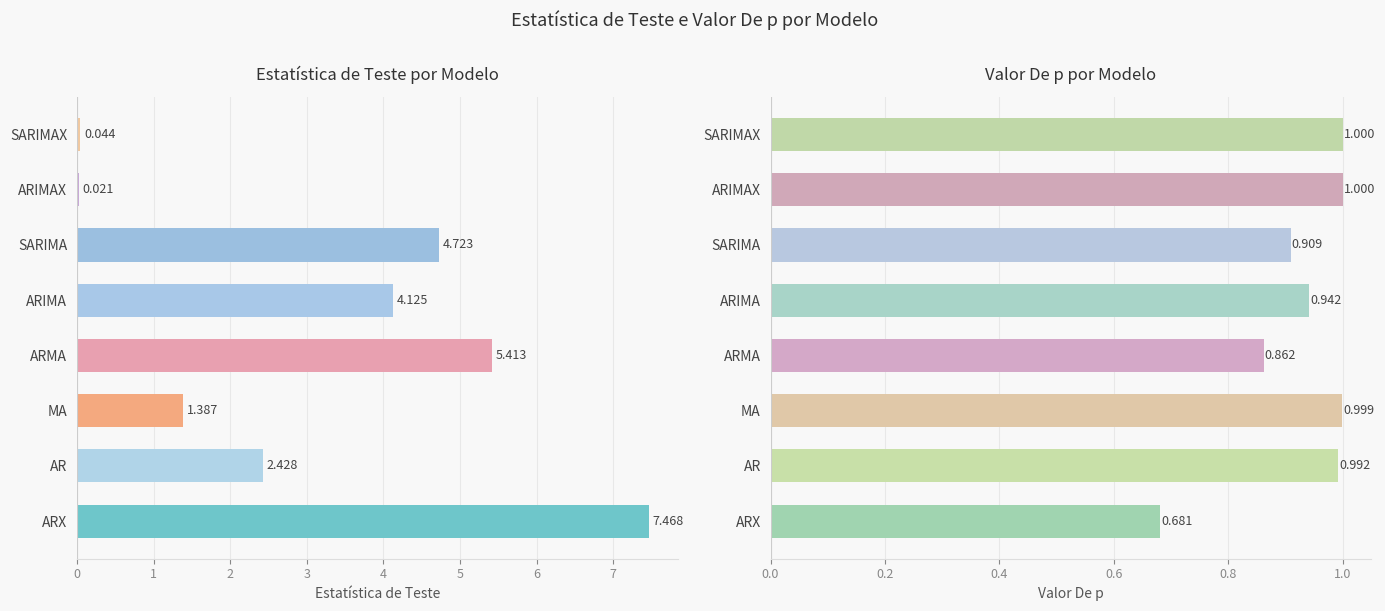

What is the value of the Valor De p bar at the 3rd from the left?

1.0